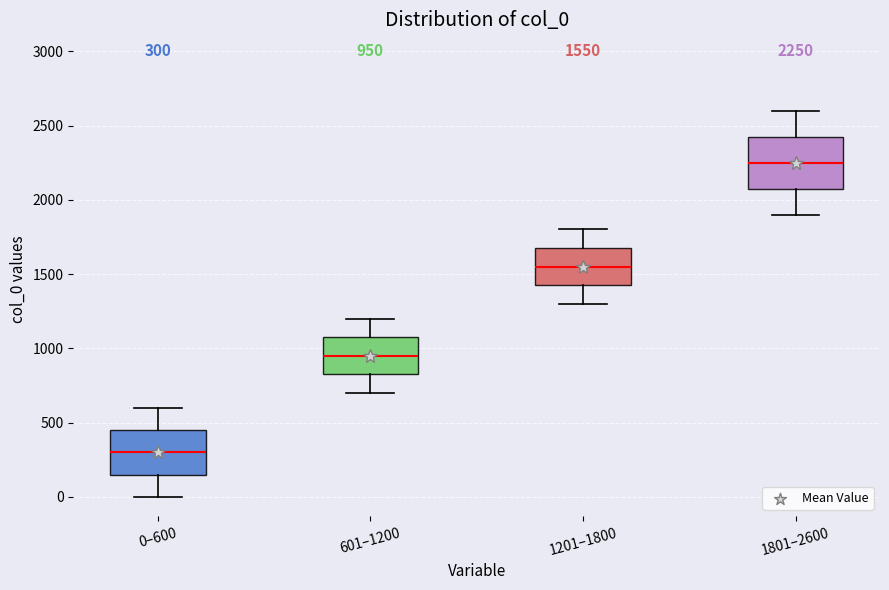

Which box is the tallest, from its lower edge to its upper edge?

1801–2600